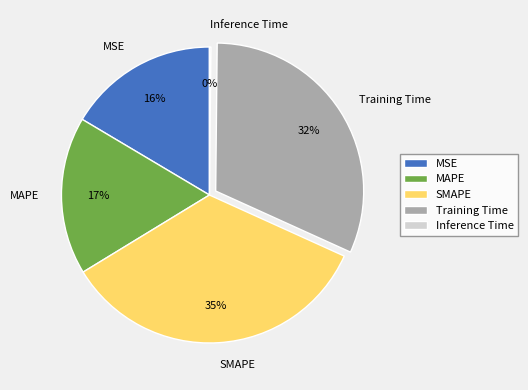

Between Training Time and SMAPE, which is larger?

SMAPE